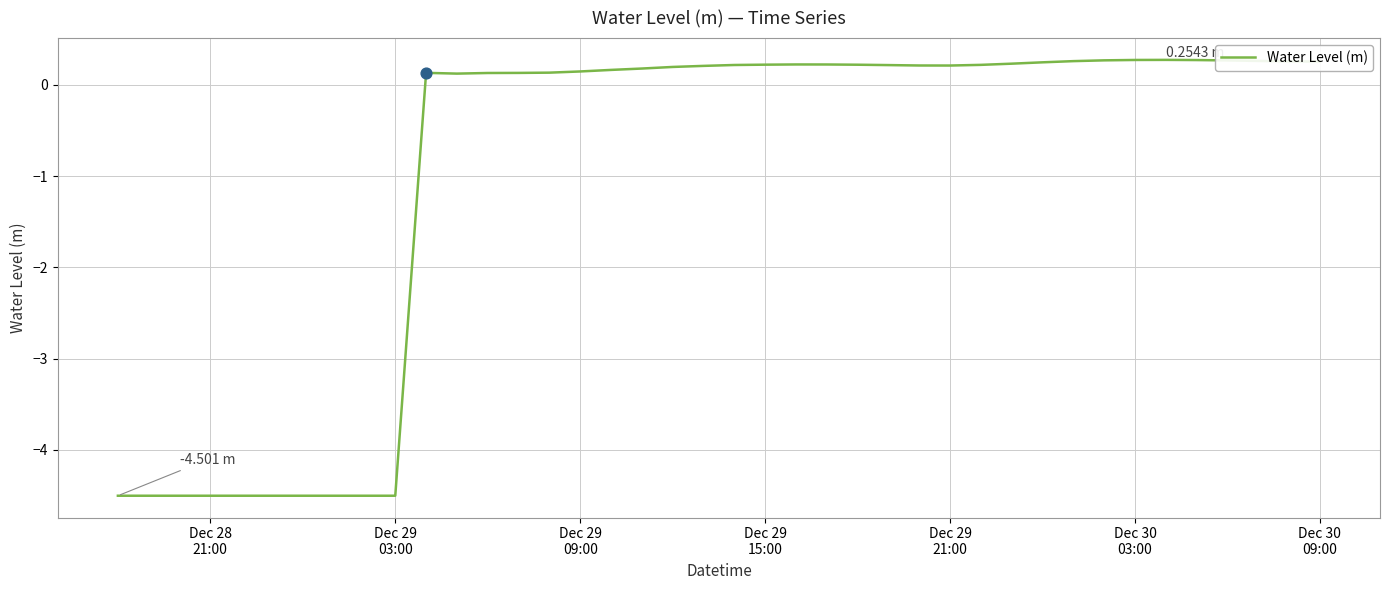

What is the greatest value displayed?

0.3